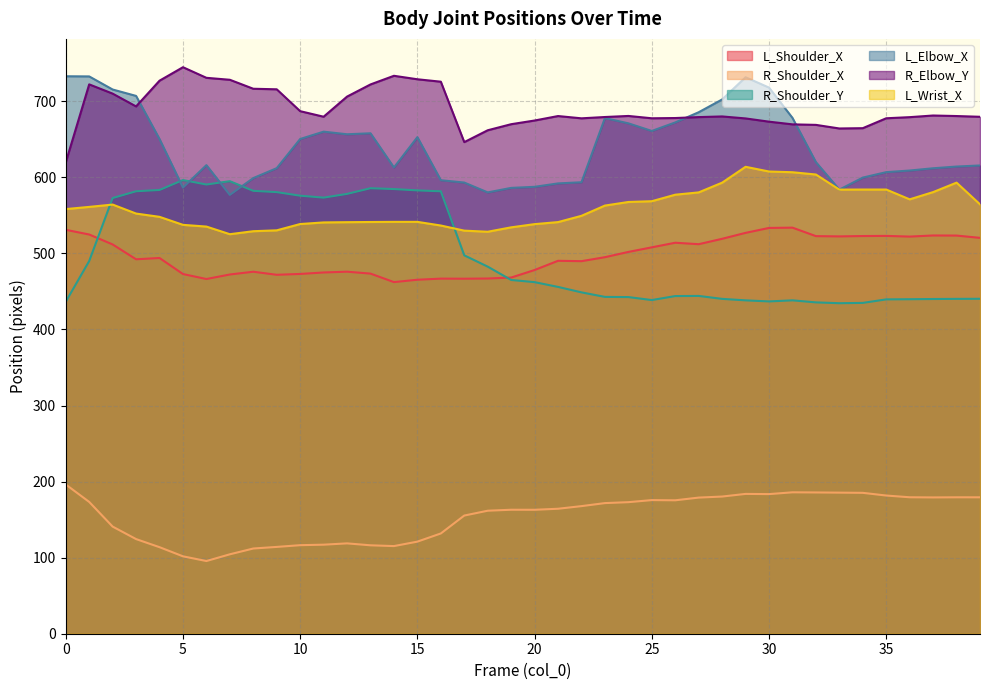

What is the approximate value of L_Elbow_X at 31?

678.2